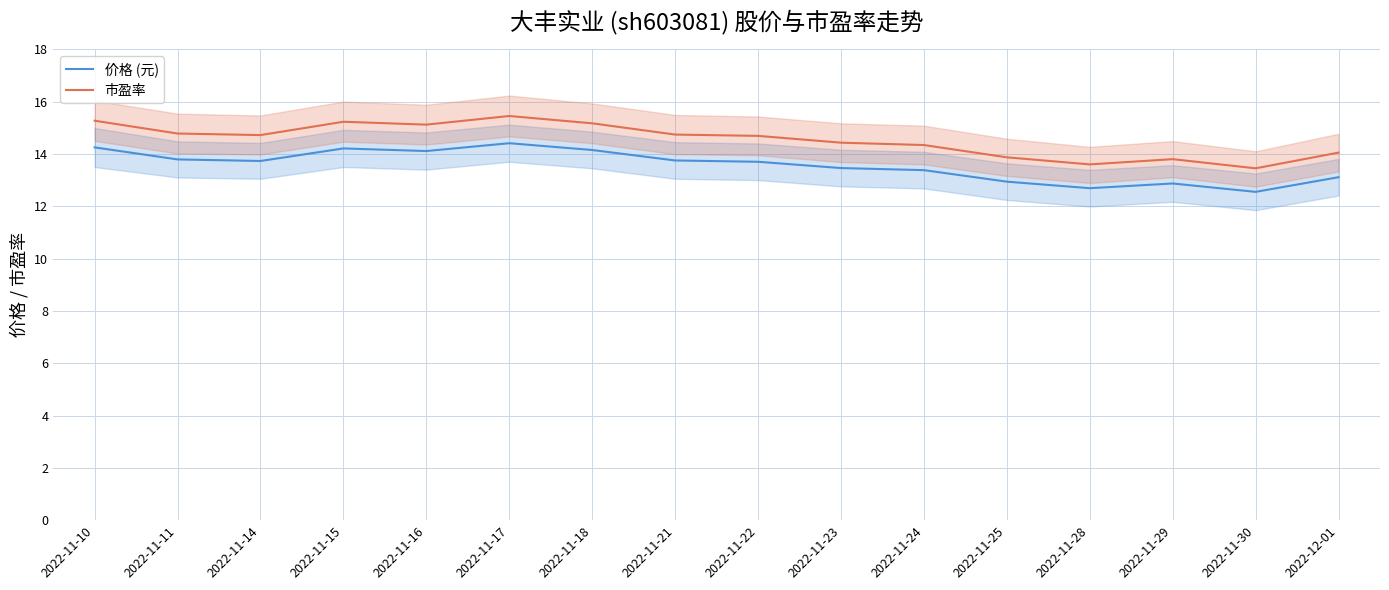

What position from the right is 2022-11-15?

13